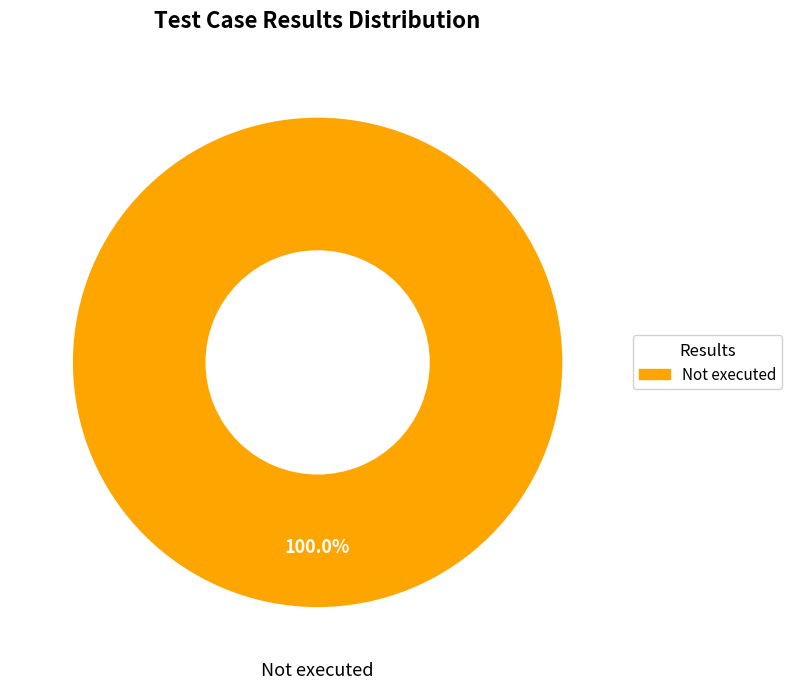

Is there a majority slice in this chart?

Yes